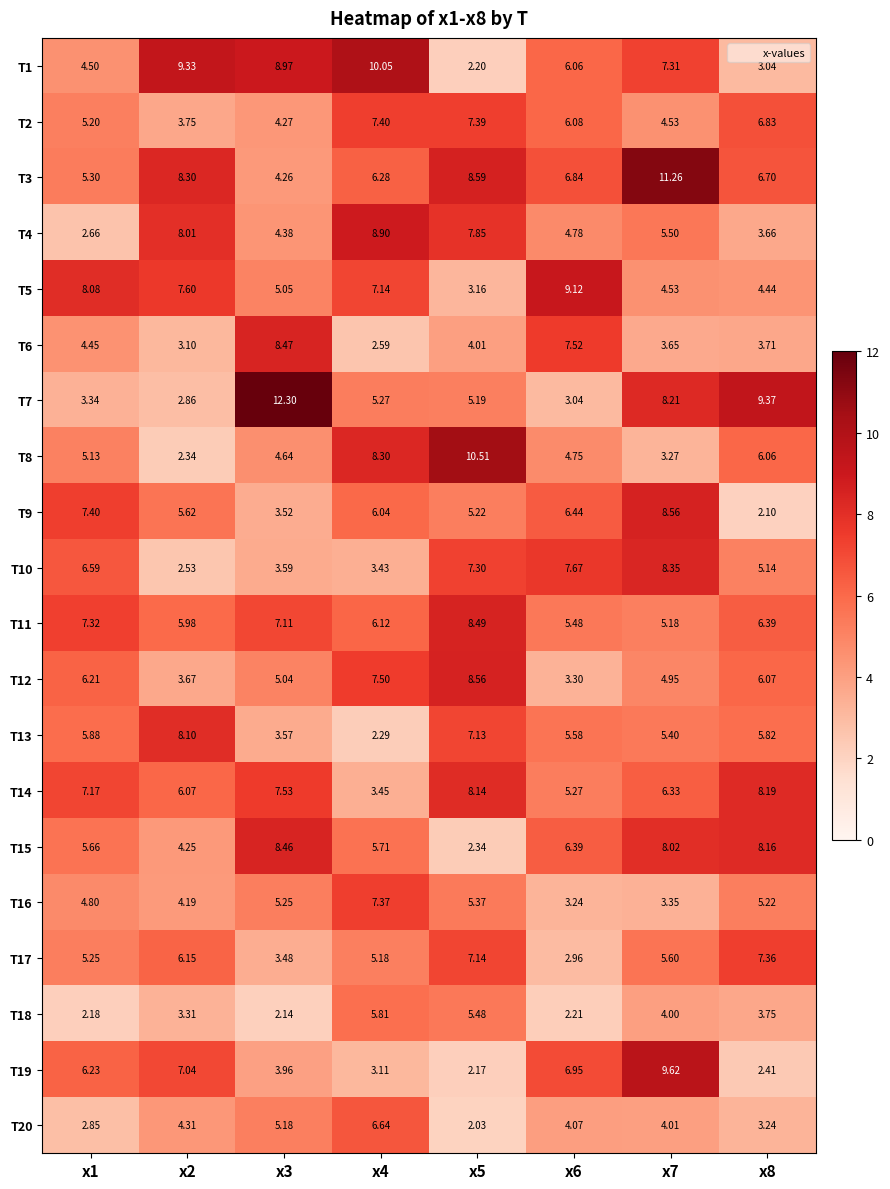

How many distinct data groups are displayed?

20